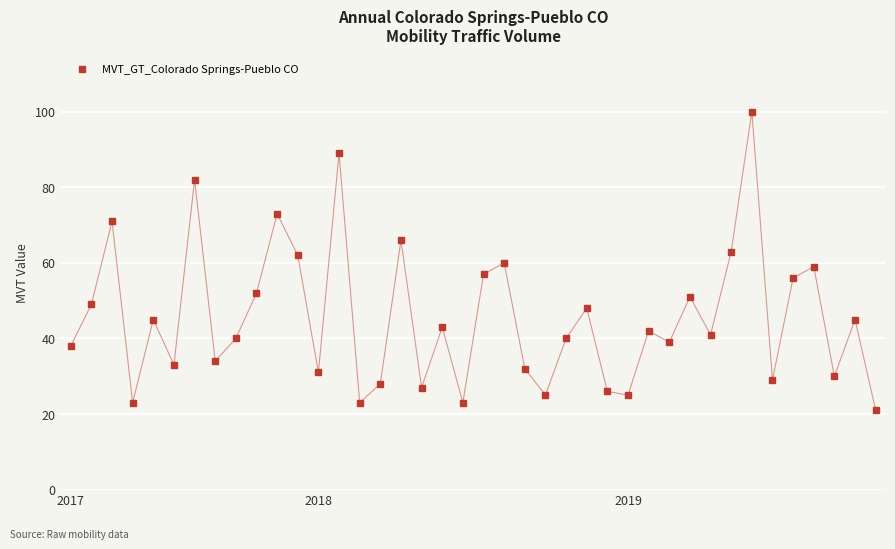

What is the value of the 19th point from the left?

43